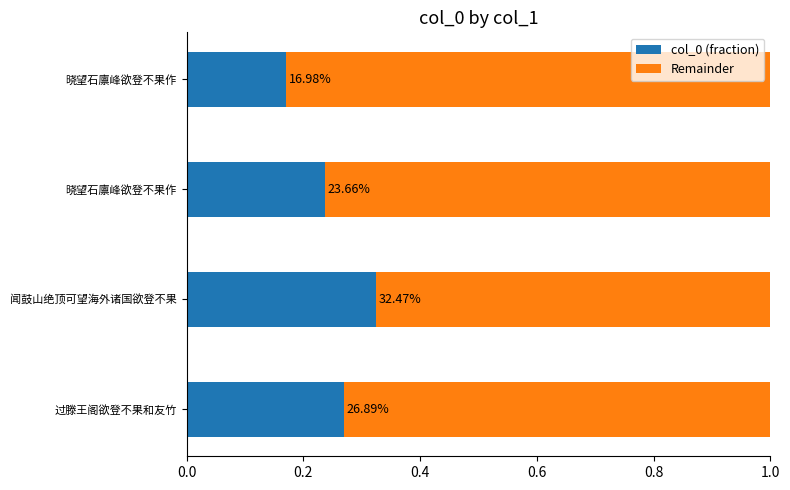

What are all the series names shown in the legend?

col_0 (fraction), Remainder